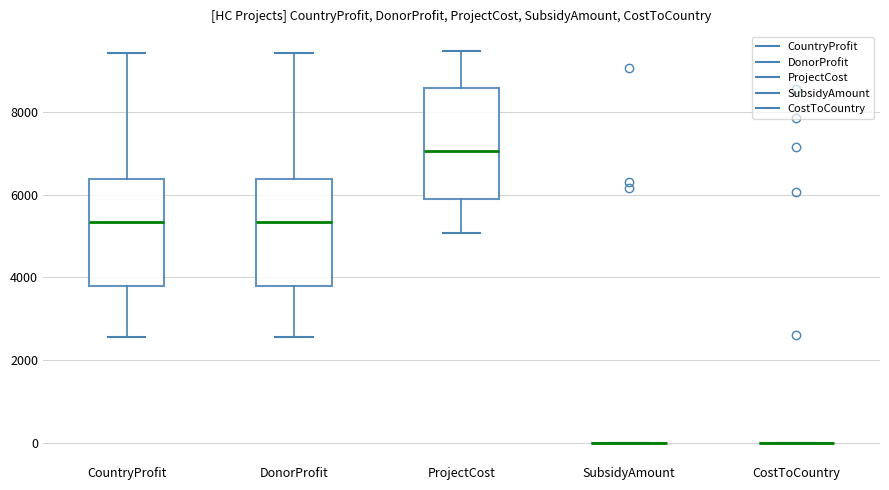

Where does the lower whisker of the box for DonorProfit end on the y-axis? The values are not printed on the chart, so give them approximately, as read against the axis.

2600